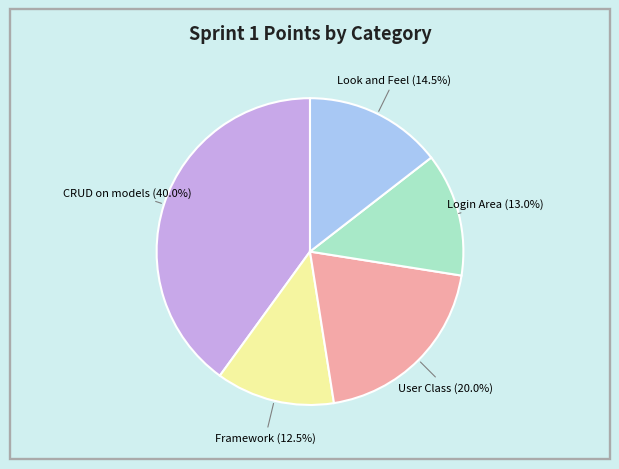

Does any single category account for the majority?

No